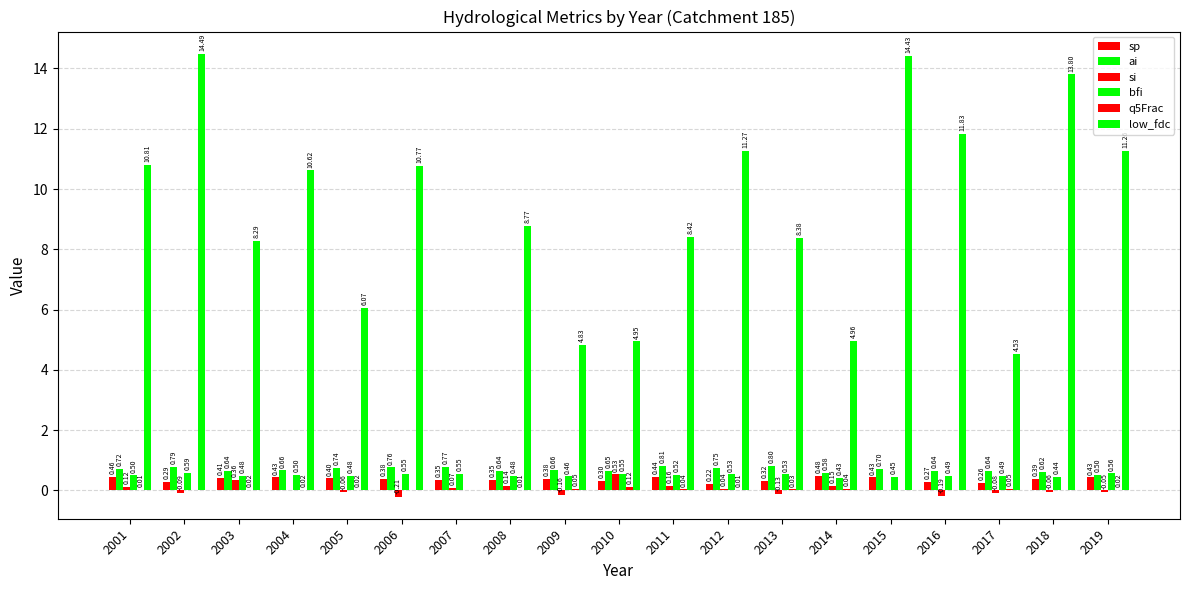

Are the bars horizontal?

No